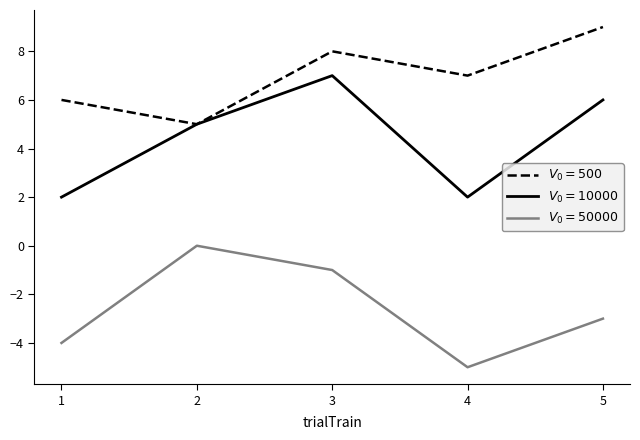

At which category is the sum across all series the highest?

3